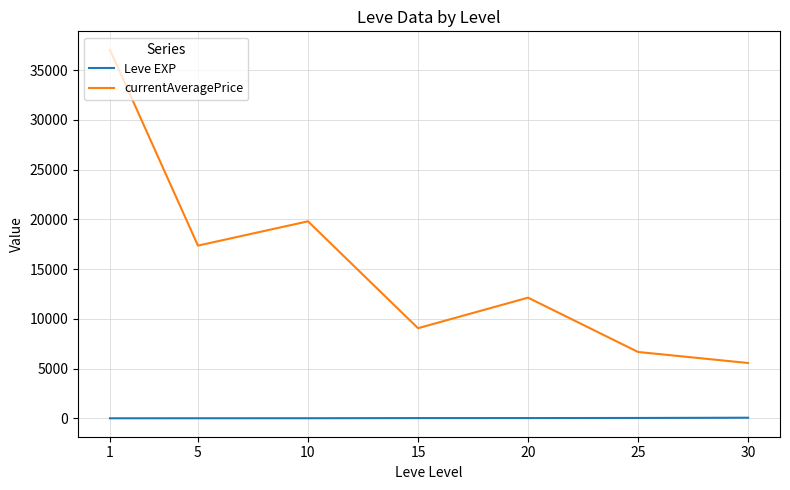

True or false: Leve EXP and currentAveragePrice cross at least once.

False